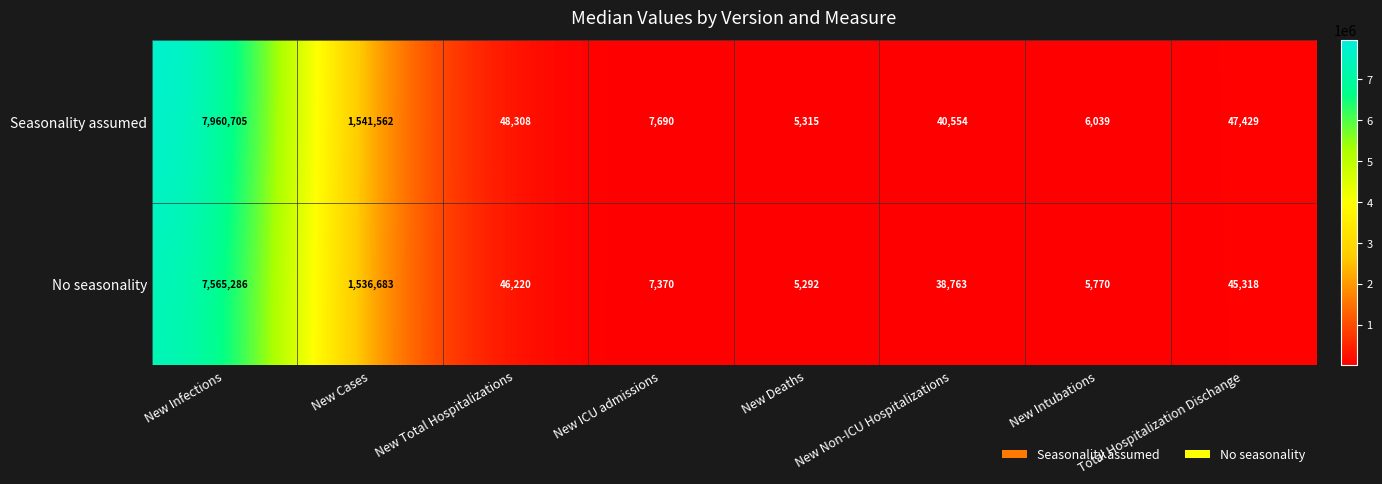

Which series has the largest range (max minus min)?

Seasonality assumed